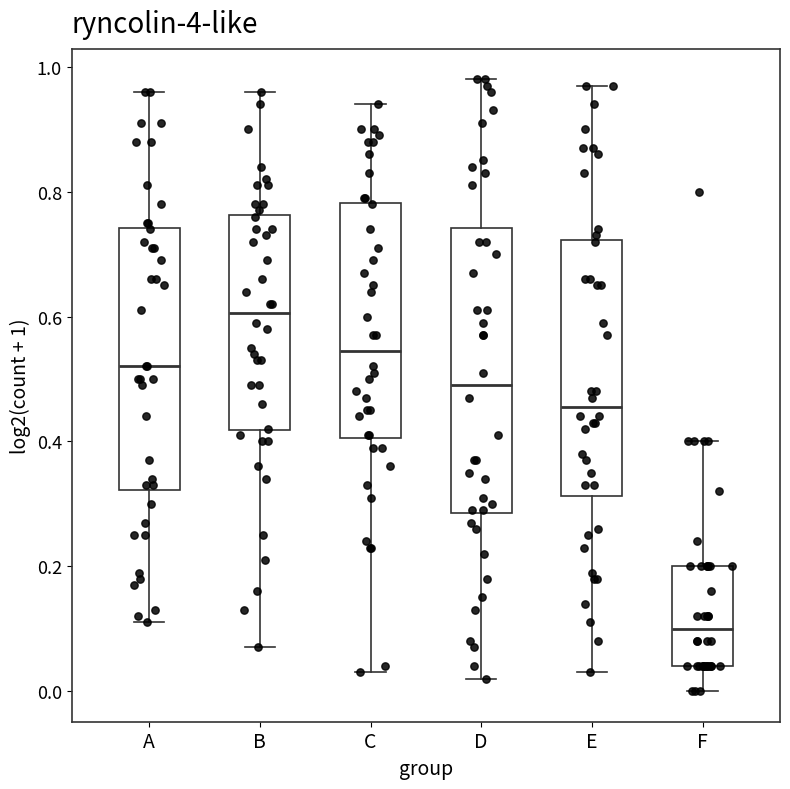

Where does the median line of the box for E sit on the y-axis? The values are not printed on the chart, so give them approximately, as read against the axis.

0.46